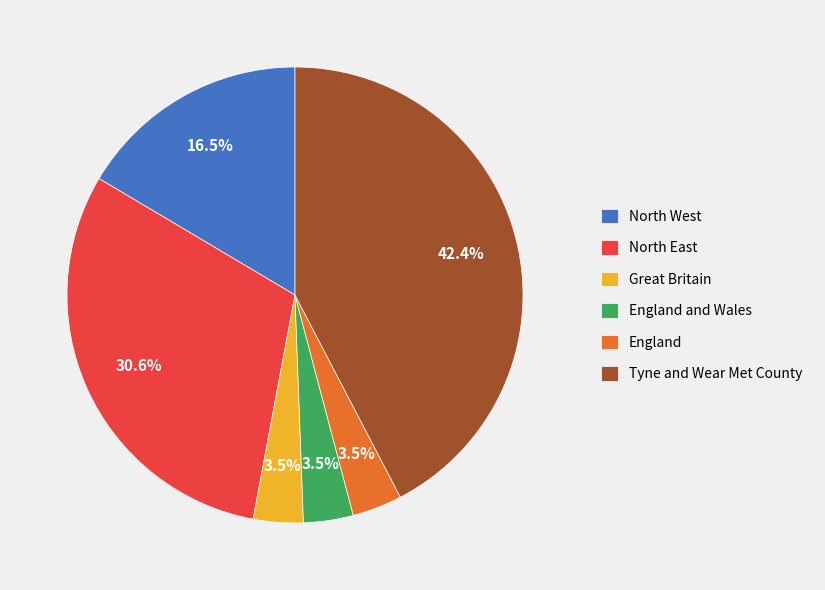

Combined, what portion of the pie is England and North East?

34.1%